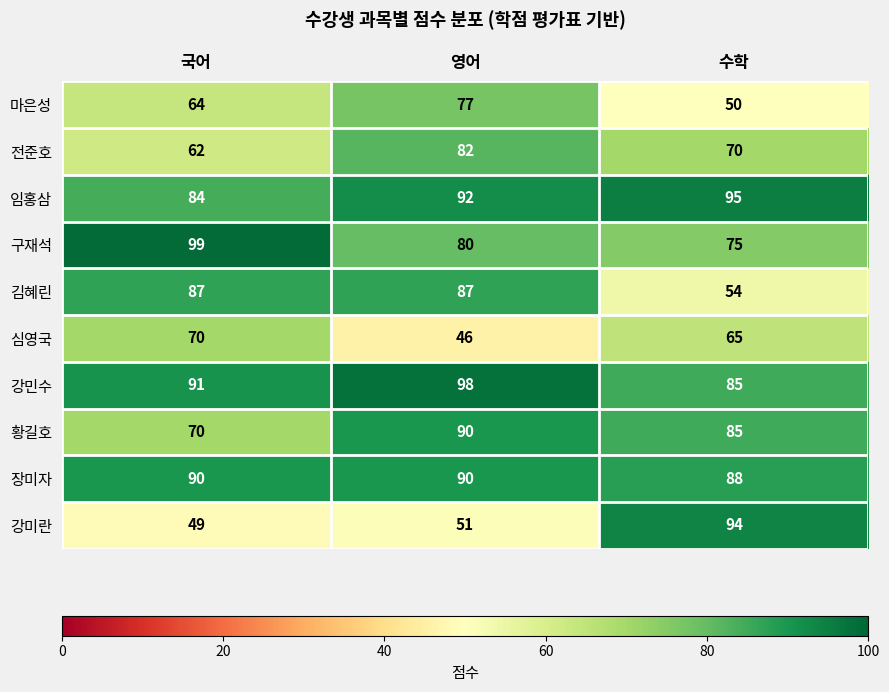

The value of 강민수 at 영어 is 32. True or false?

False